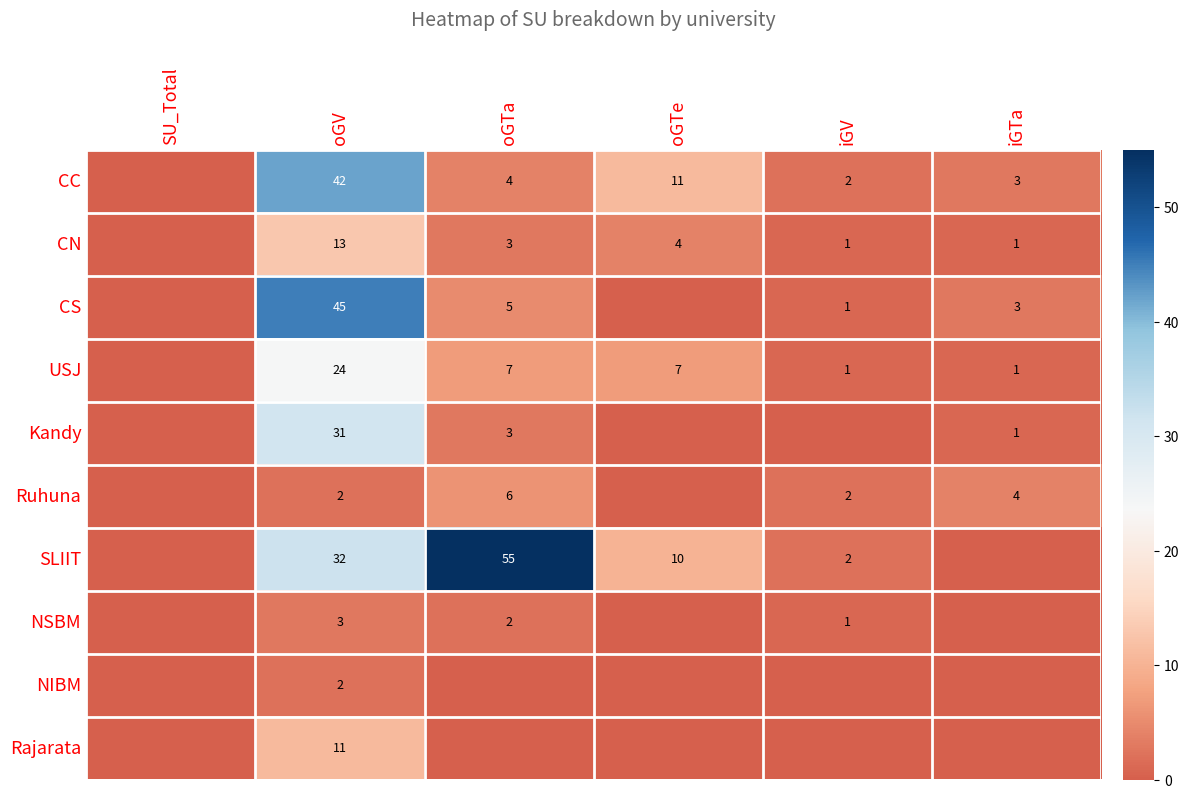

Which category has the highest value across all series?

oGTa